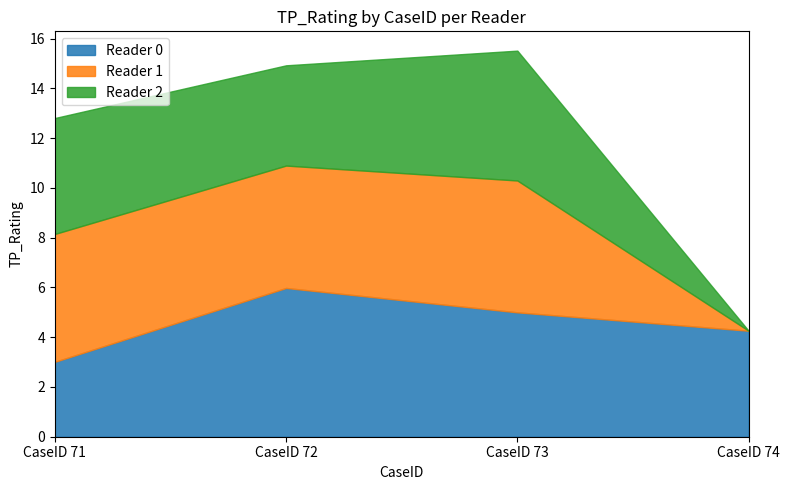

At which category does Reader 1 reach its first local peak?

CaseID 73